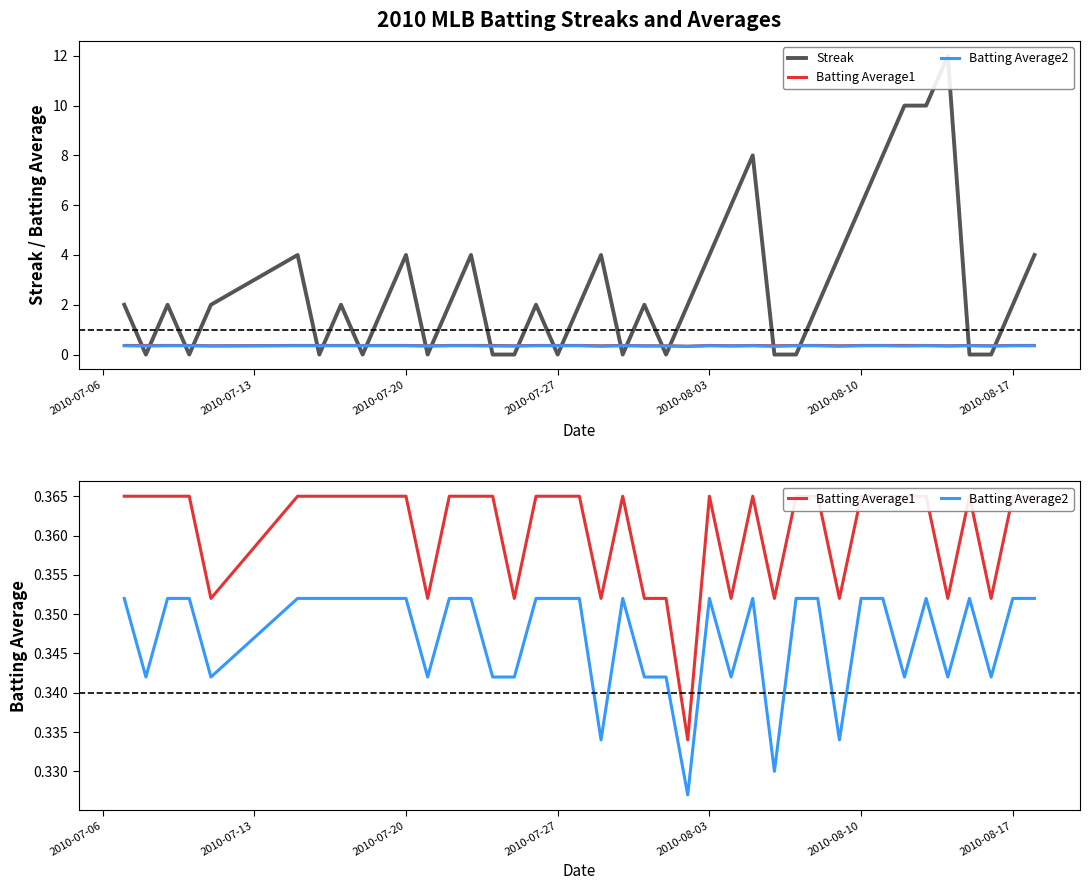

How many Batting Average2 values are between 0 and 1?

40